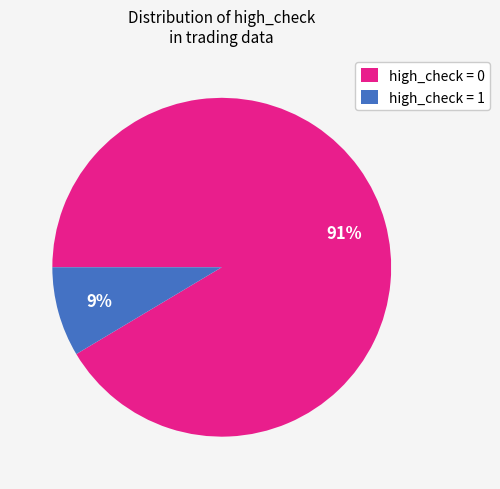

Which category has the smallest portion of the pie?

high_check = 1